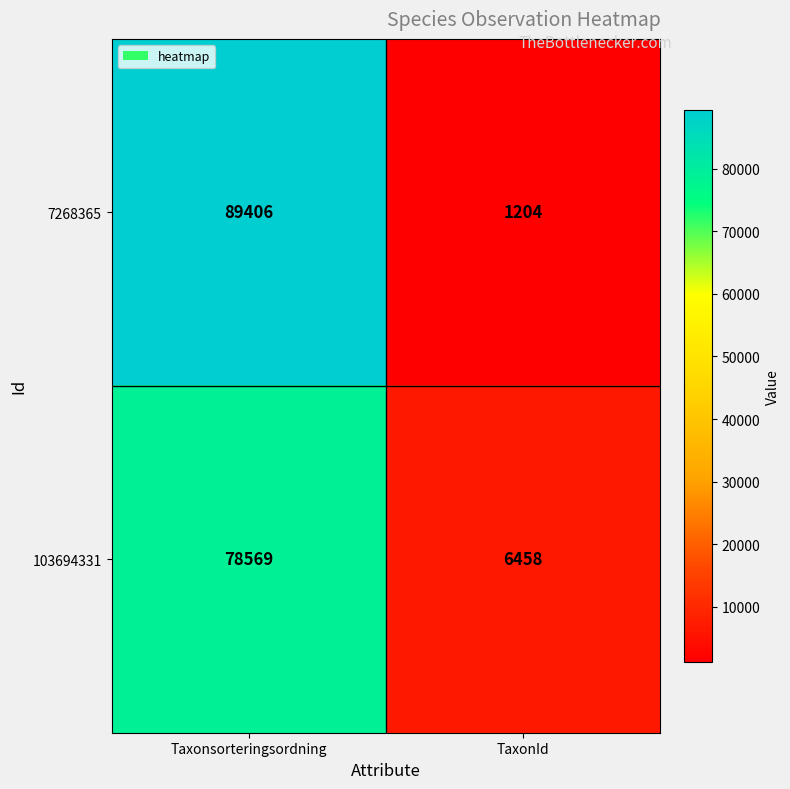

Between Taxonsorteringsordning and TaxonId, which series saw the biggest shift?

7268365